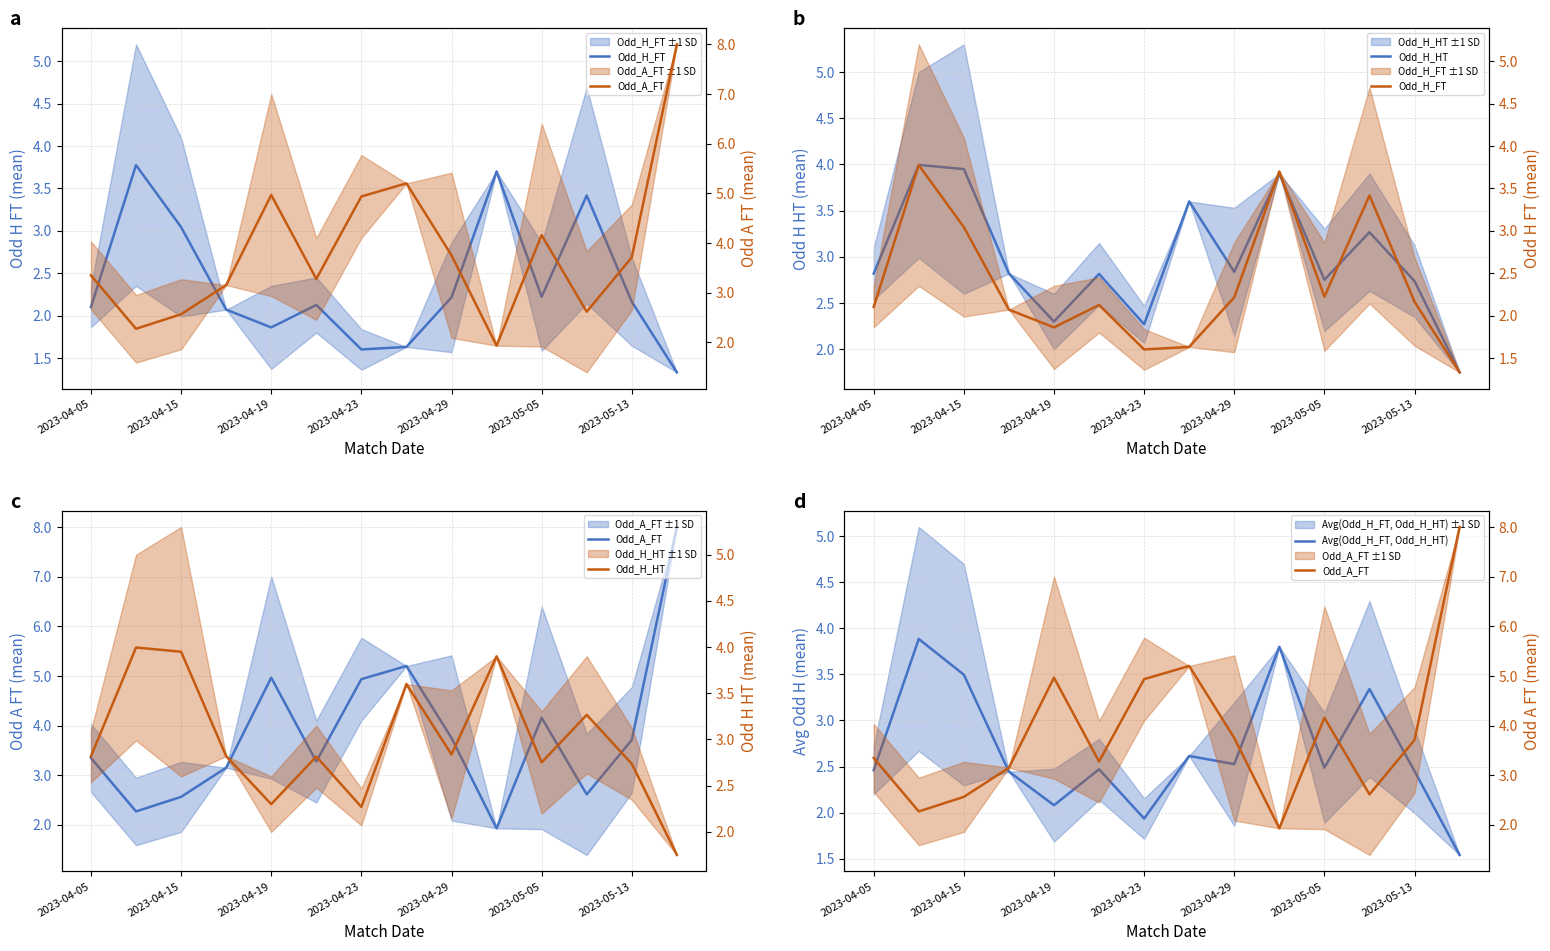

Which series changed the most between 7 and 12?

Odd_A_FT